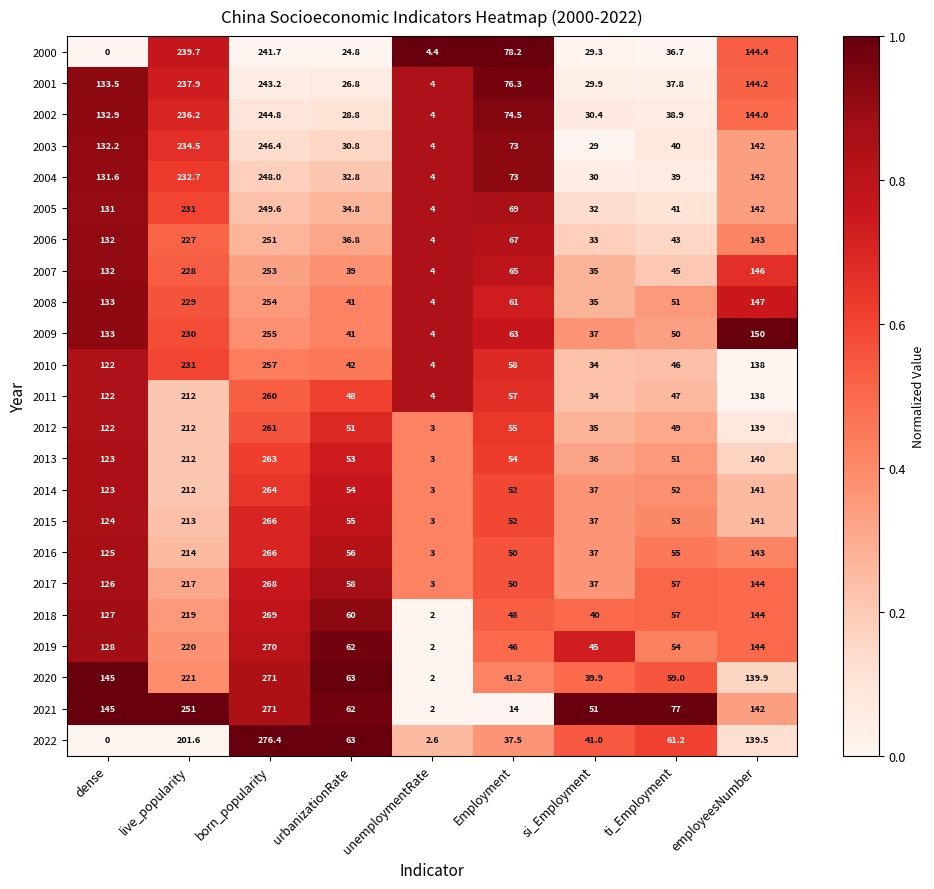

Where does the 2007 series first go above 65?

dense